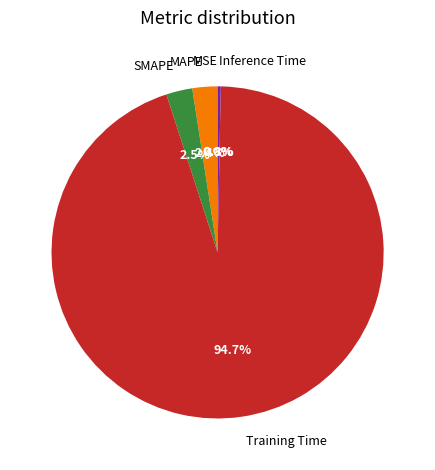

To the nearest percent, what is the combined percentage of Inference Time and SMAPE?

3%